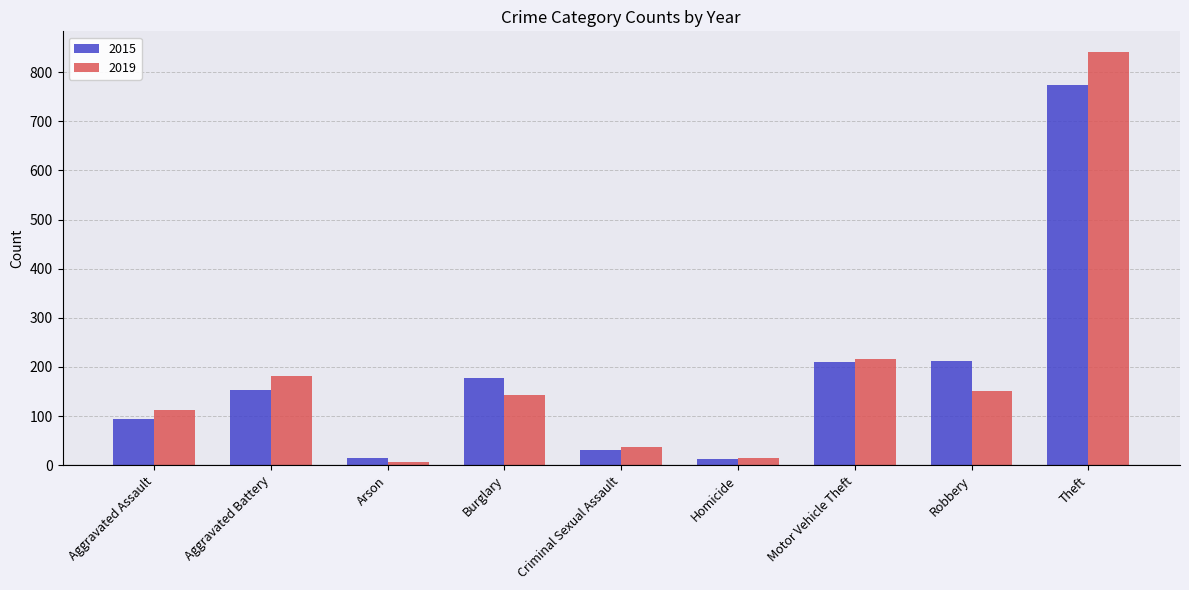

What is the total value across all series at Robbery?

362